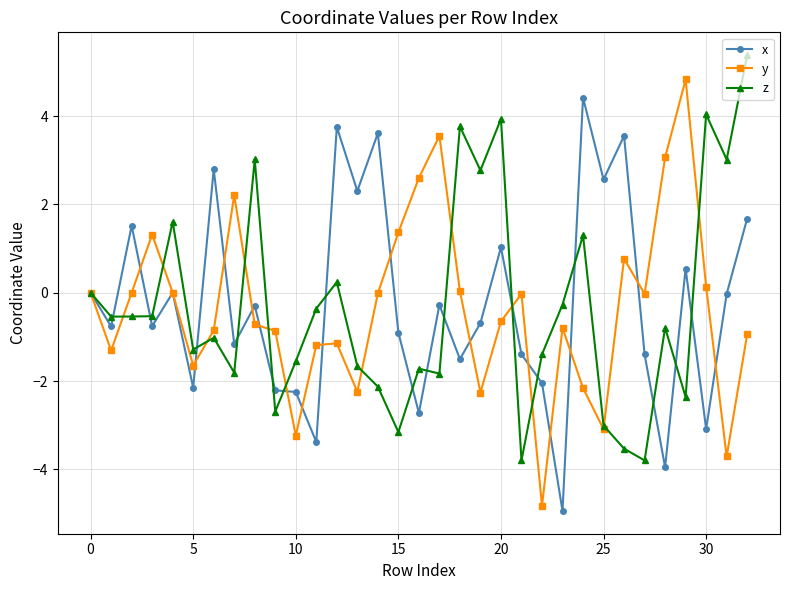

What is the greatest value displayed?

5.4